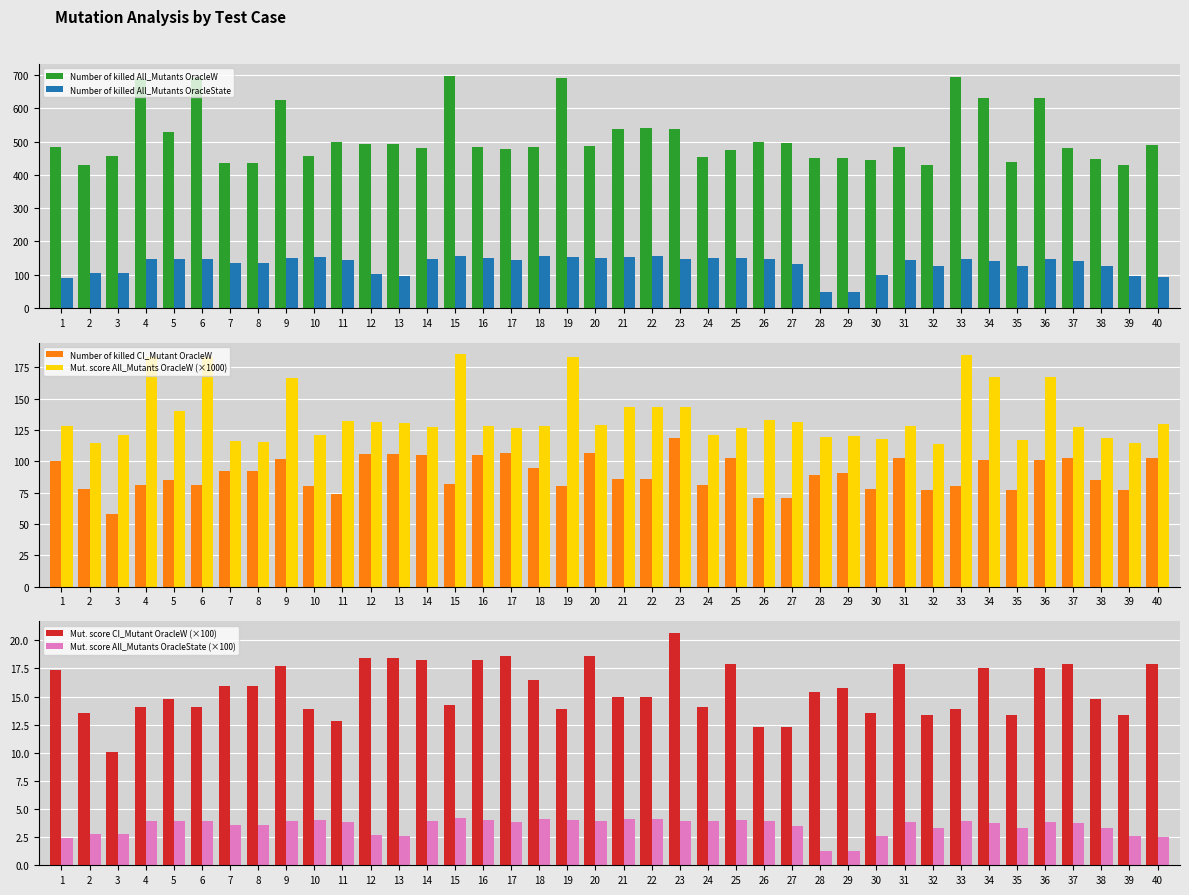

Reading right to left, transcribe all the data shown in this chart.

Number of killed All_Mutants OracleW: 40=490.0	39=430.0	38=446.0	37=480.0	36=631.0	35=439.0	34=630.0	33=695.0	32=428.0	31=484.0	30=443.0	29=451.0	28=449.0	27=496.0	26=500.0	25=476.0	24=454.0	23=539.0	22=541.0	21=539.0	20=486.0	19=691.0	18=484.0	17=478.0	16=483.0	15=698.0	14=480.0	13=492.0	12=494.0	11=499.0	10=456.0	9=626.0	8=434.0	7=436.0	6=690.0	5=528.0	4=689.0	3=455.0	2=430.0	1=483.0
Number of killed All_Mutants OracleState: 40=93.0	39=97.0	38=126.0	37=142.0	36=146.0	35=126.0	34=142.0	33=147.0	32=126.0	31=144.0	30=98.0	29=48.0	28=49.0	27=133.0	26=147.0	25=151.0	24=149.0	23=148.0	22=156.0	21=154.0	20=149.0	19=153.0	18=156.0	17=145.0	16=150.0	15=157.0	14=148.0	13=97.0	12=101.0	11=144.0	10=153.0	9=149.0	8=135.0	7=134.0	6=148.0	5=148.0	4=147.0	3=105.0	2=105.0	1=91.0
Number of killed CI_Mutant OracleW: 40=103.0	39=77.0	38=85.0	37=103.0	36=101.0	35=77.0	34=101.0	33=80.0	32=77.0	31=103.0	30=78.0	29=91.0	28=89.0	27=71.0	26=71.0	25=103.0	24=81.0	23=119.0	22=86.0	21=86.0	20=107.0	19=80.0	18=95.0	17=107.0	16=105.0	15=82.0	14=105.0	13=106.0	12=106.0	11=74.0	10=80.0	9=102.0	8=92.0	7=92.0	6=81.0	5=85.0	4=81.0	3=58.0	2=78.0	1=100.0
Mut. score All_Mutants OracleW (×1000): 40=130.2	39=114.3	38=118.6	37=127.6	36=167.7	35=116.7	34=167.5	33=184.7	32=113.8	31=128.7	30=117.8	29=119.9	28=119.4	27=131.8	26=132.9	25=126.5	24=120.7	23=143.3	22=143.8	21=143.3	20=129.2	19=183.7	18=128.7	17=127.1	16=128.4	15=185.5	14=127.6	13=130.8	12=131.3	11=132.6	10=121.2	9=166.4	8=115.4	7=115.9	6=183.4	5=140.4	4=183.1	3=120.9	2=114.3	1=128.4
Mut. score CI_Mutant OracleW (×100): 40=17.9	39=13.4	38=14.8	37=17.9	36=17.5	35=13.4	34=17.5	33=13.9	32=13.4	31=17.9	30=13.5	29=15.8	28=15.5	27=12.3	26=12.3	25=17.9	24=14.1	23=20.7	22=14.9	21=14.9	20=18.6	19=13.9	18=16.5	17=18.6	16=18.2	15=14.2	14=18.2	13=18.4	12=18.4	11=12.8	10=13.9	9=17.7	8=16.0	7=16.0	6=14.1	5=14.8	4=14.1	3=10.1	2=13.5	1=17.4
Mut. score All_Mutants OracleState (×100): 40=2.5	39=2.6	38=3.3	37=3.8	36=3.9	35=3.3	34=3.8	33=3.9	32=3.3	31=3.8	30=2.6	29=1.3	28=1.3	27=3.5	26=3.9	25=4.0	24=4.0	23=3.9	22=4.1	21=4.1	20=4.0	19=4.1	18=4.1	17=3.9	16=4.0	15=4.2	14=3.9	13=2.6	12=2.7	11=3.8	10=4.1	9=4.0	8=3.6	7=3.6	6=3.9	5=3.9	4=3.9	3=2.8	2=2.8	1=2.4